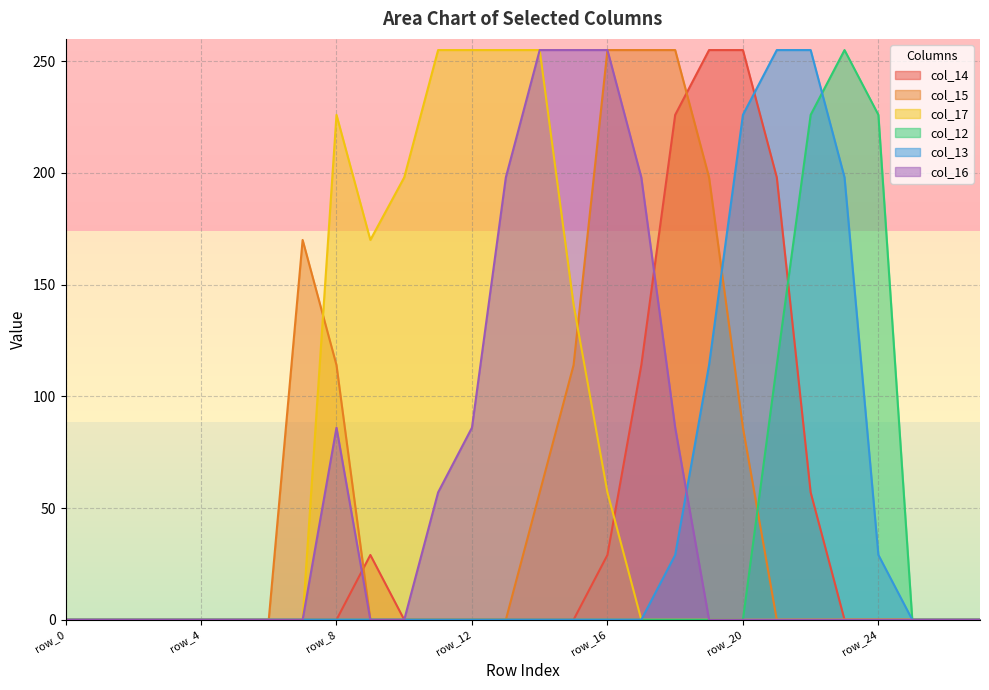

Rank the series at row_7 from highest to lowest value.

col_15, col_14, col_17, col_12, col_13, col_16